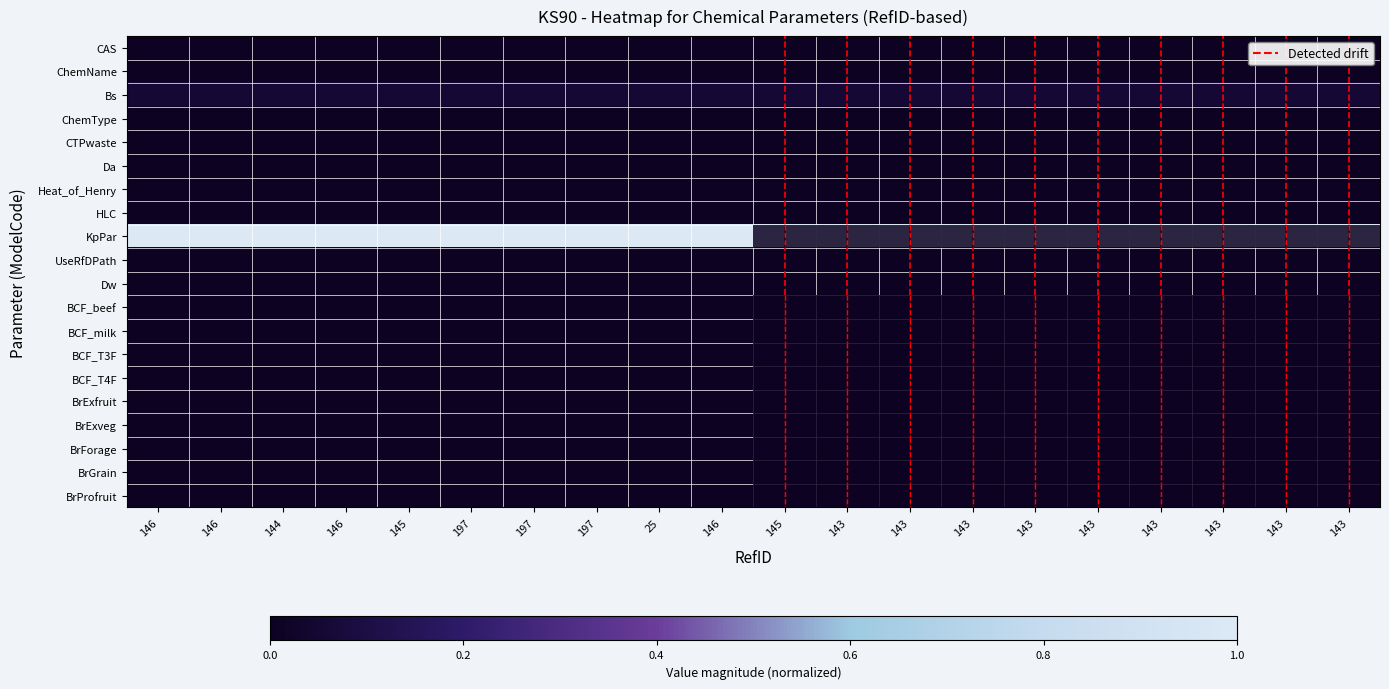

List the series in order of their peak value, lowest first.

CAS, ChemName, ChemType, CTPwaste, Da, Heat_of_Henry, HLC, UseRfDPath, Dw, BCF_beef, BCF_milk, BCF_T3F, BCF_T4F, BrExfruit, BrExveg, BrForage, BrGrain, BrProfruit, Bs, KpPar